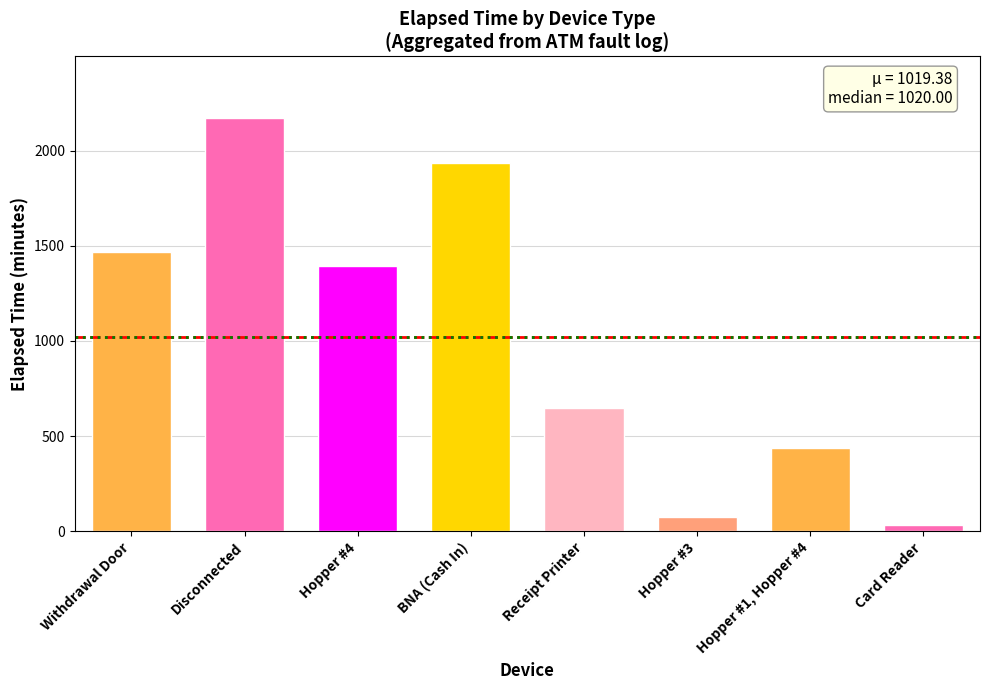

Reading left to right, list all the values displayed in this chart.

1470	2170	1395	1935	645	75	435	30